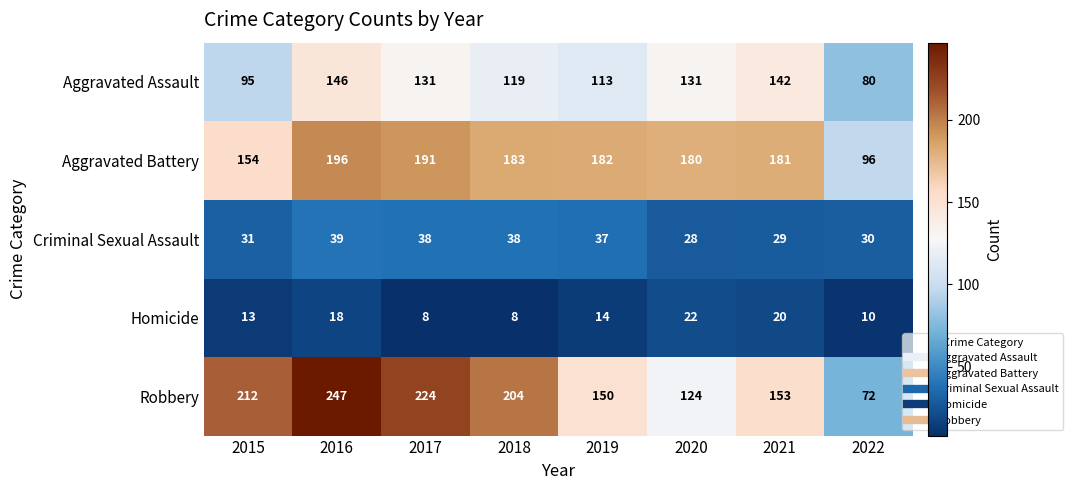

True or false: Aggravated Battery has a value of 191 at 2017.

True